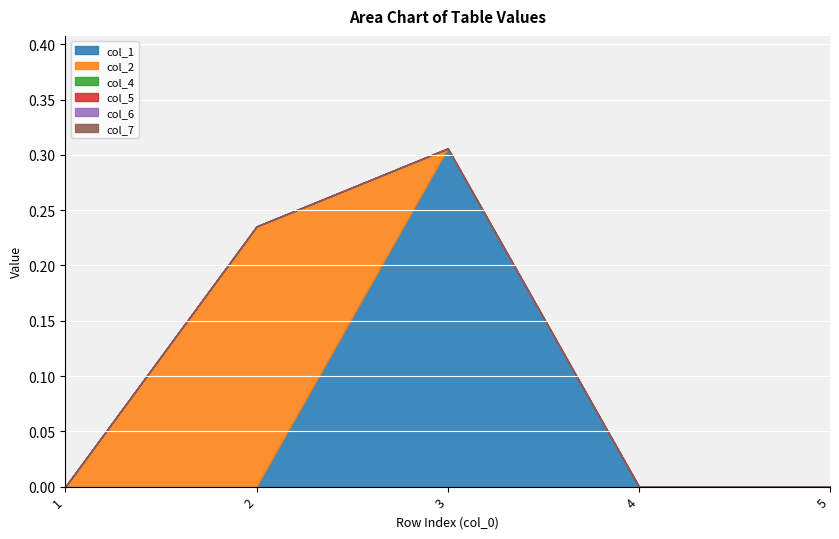

Which series has the largest total across all categories?

col_1